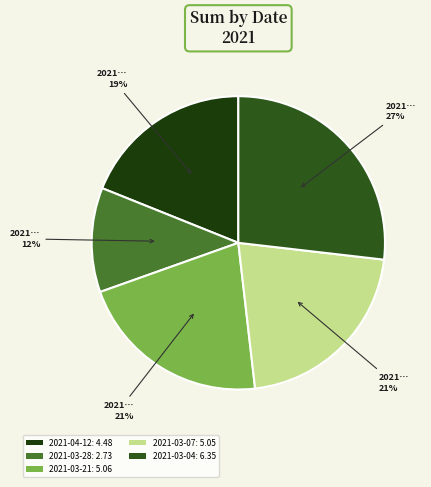

What is the ratio of the value at 2021-03-07 to the value at 2021-03-04?

0.8